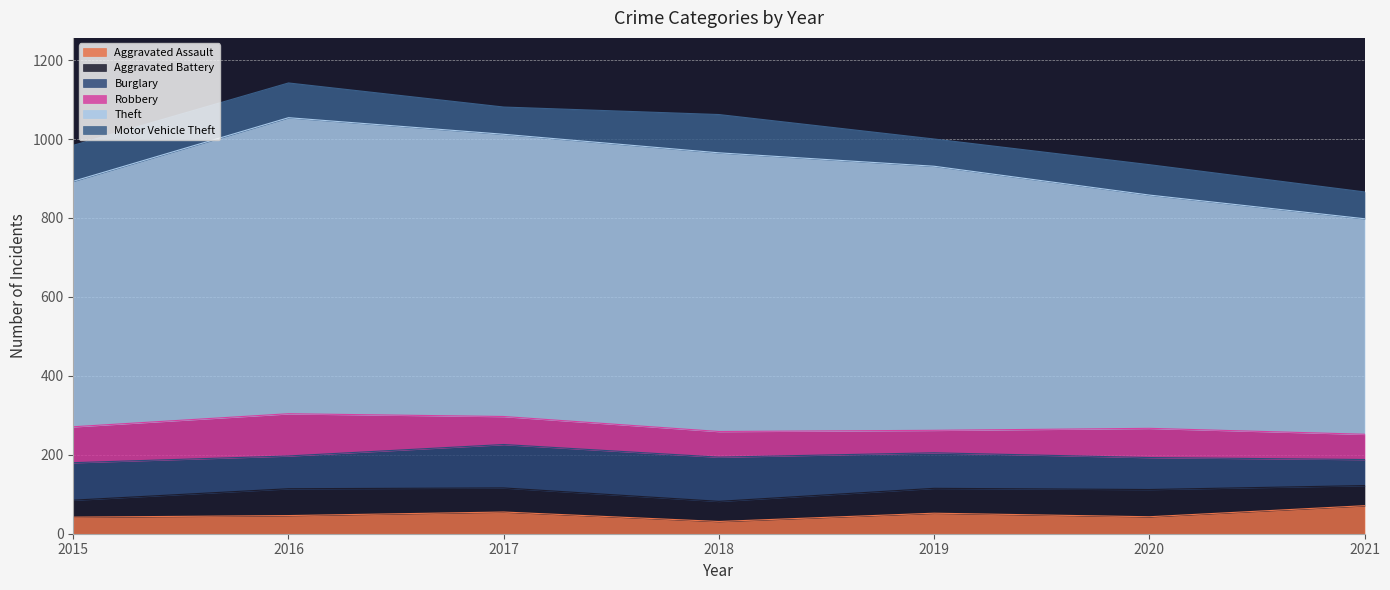

Is the value of Burglary at 2016 greater than the value of Aggravated Battery at 2021?

Yes